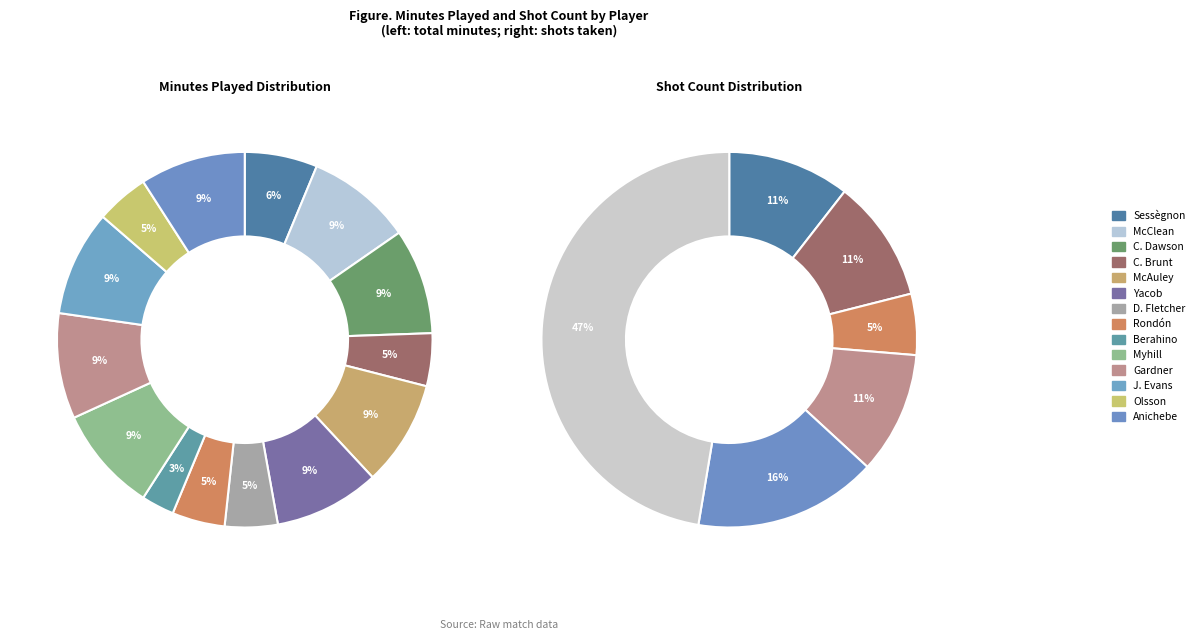

To the nearest percent, what is the average slice percentage?

7%